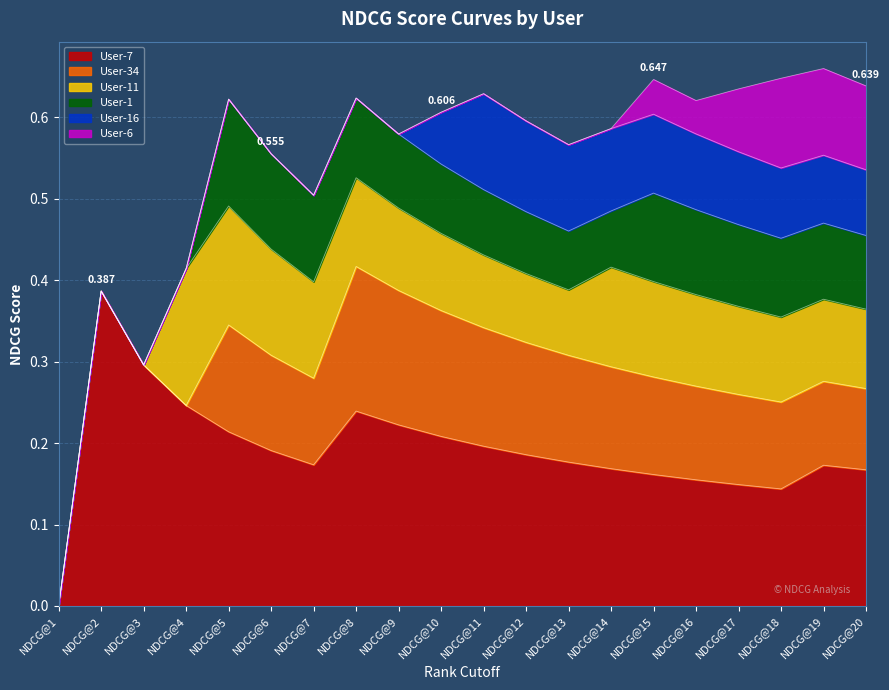

What is the maximum value for User-34?

0.2